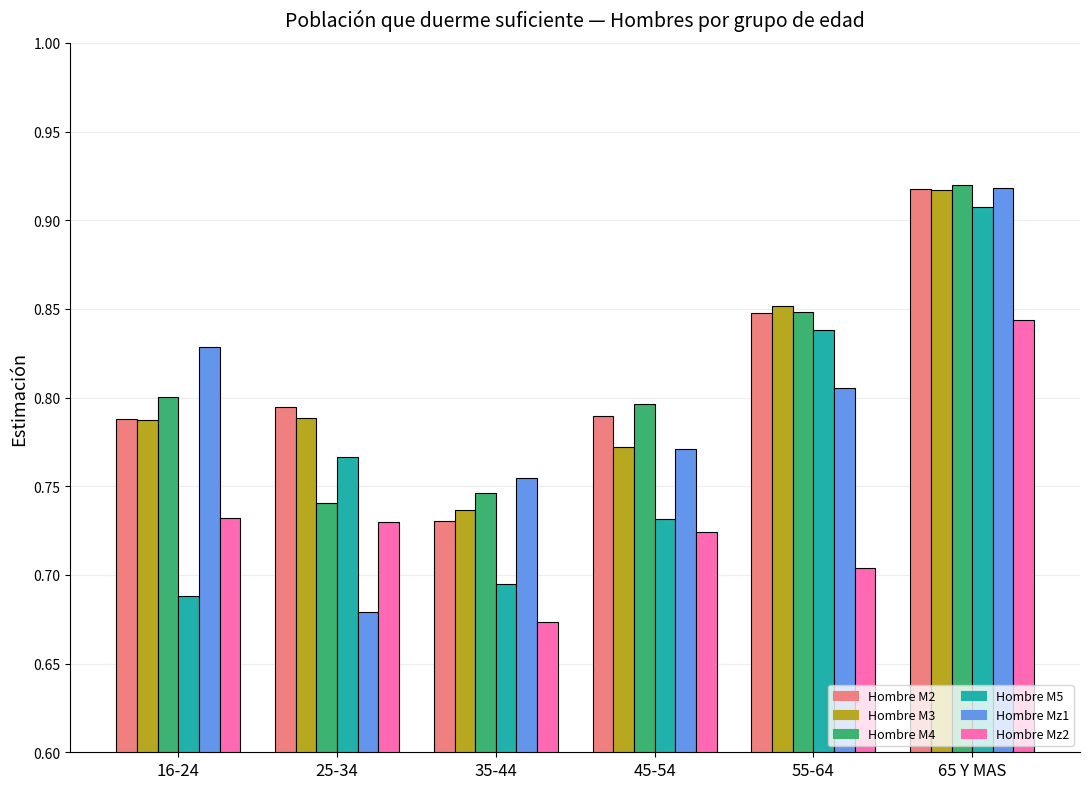

What is the sum of the Hombre M5 values at 65 Y MAS and 45-54?

1.6